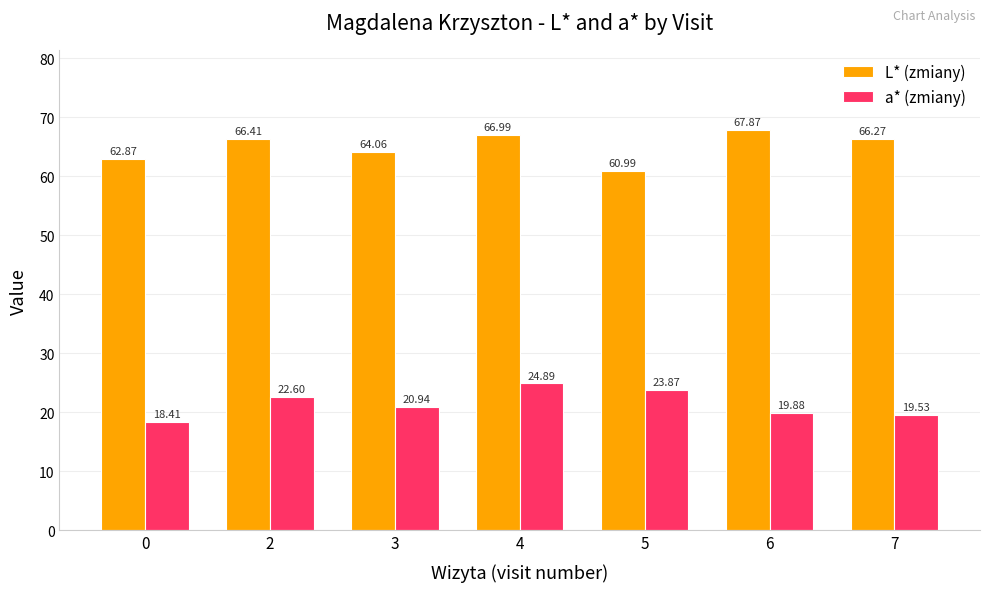

At how many categories does at least one series exceed 59?

7